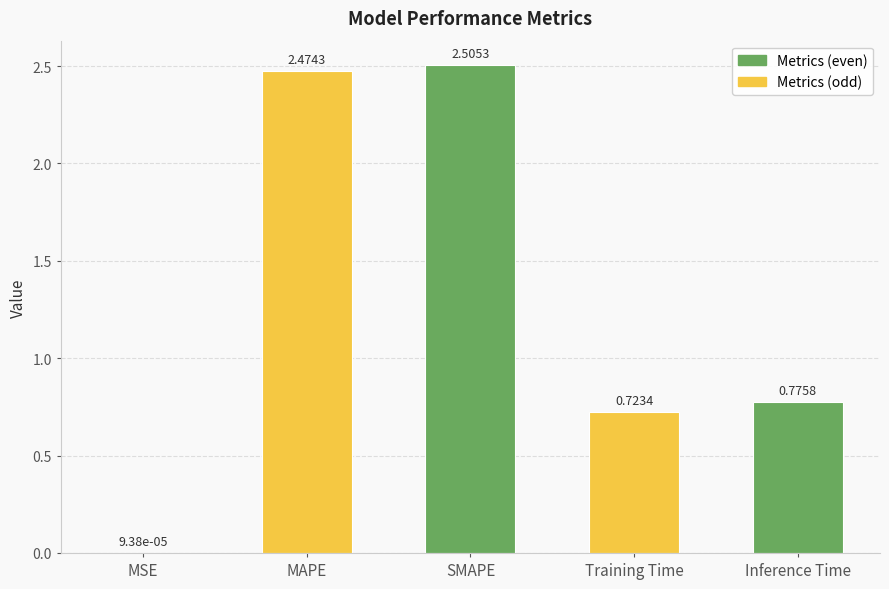

What is the sum of all values?

6.5